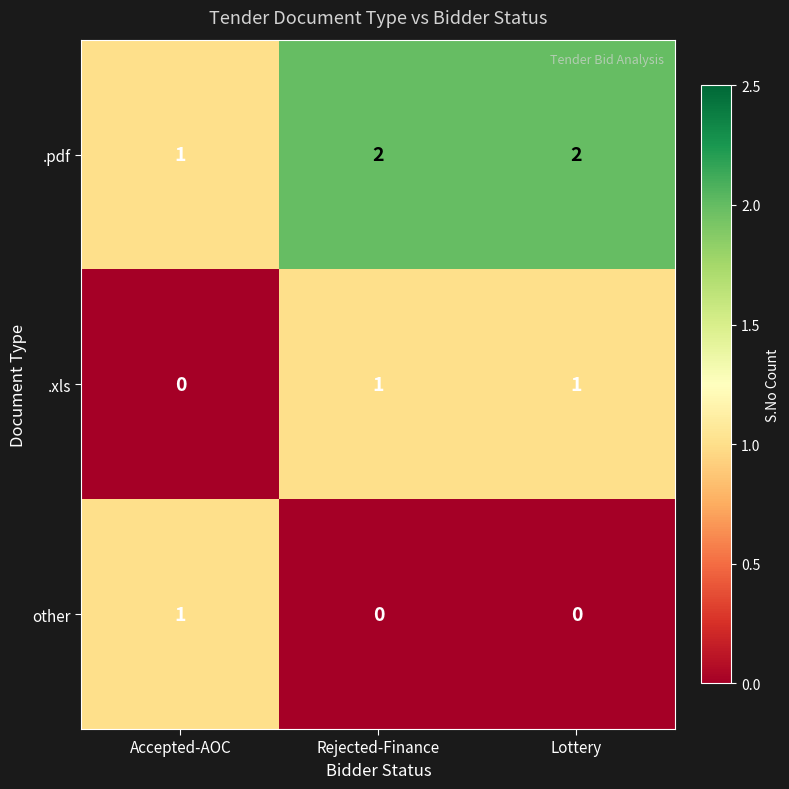

Rank the series at Lottery from lowest to highest value.

other, .xls, .pdf